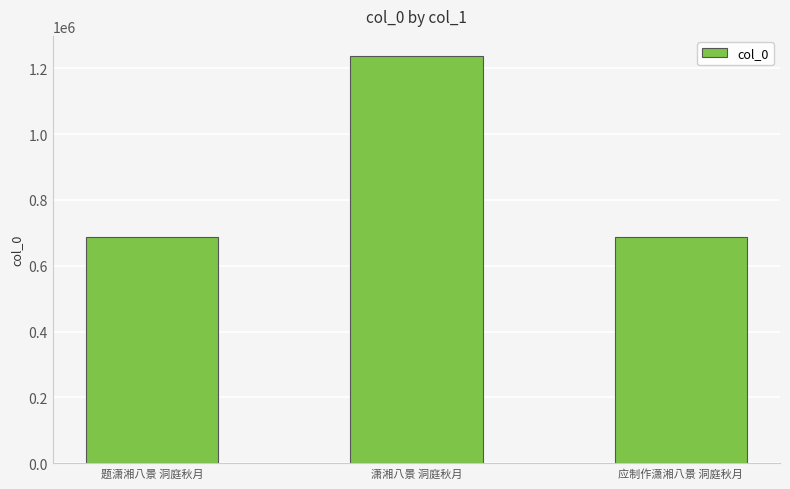

What is the difference between the maximum and minimum values?

550034